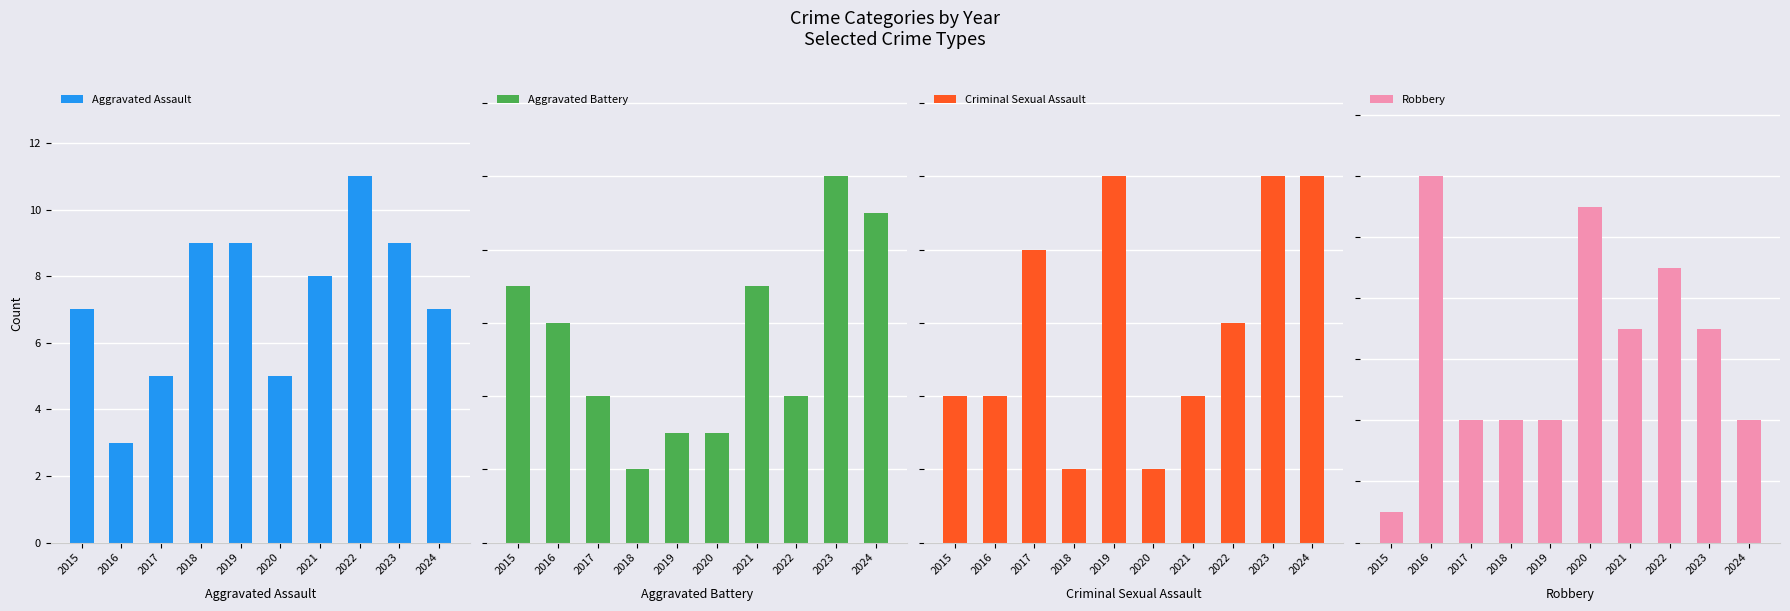

What is the value of the Aggravated Battery bar at the 5th from the left?

3